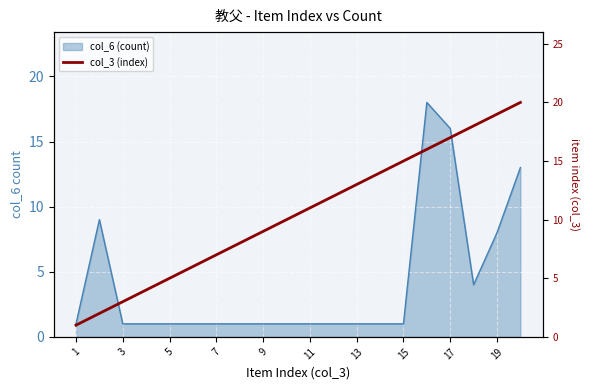

What is the value of the 6th point from the left?

6